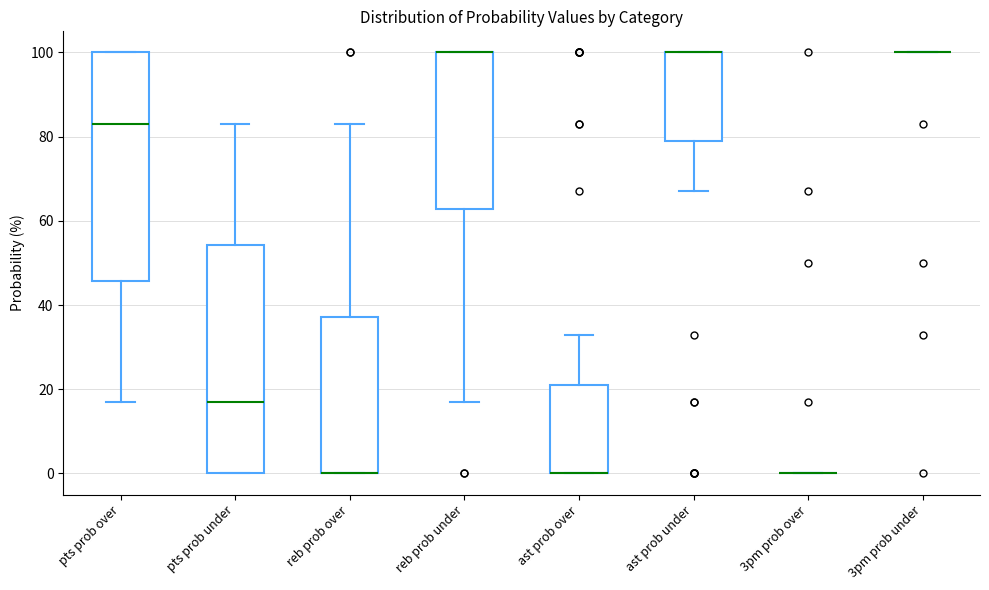

Where is the upper edge of the box for reb prob over on the y-axis? The values are not printed on the chart, so give them approximately, as read against the axis.

38